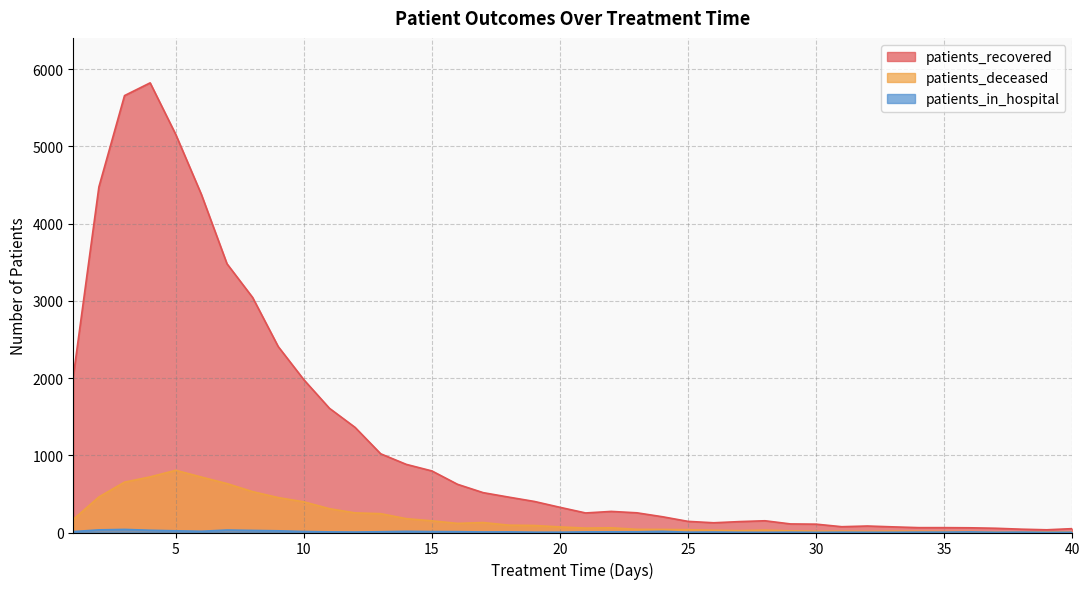

True or false: patients_recovered and patients_deceased intersect in this chart.

False